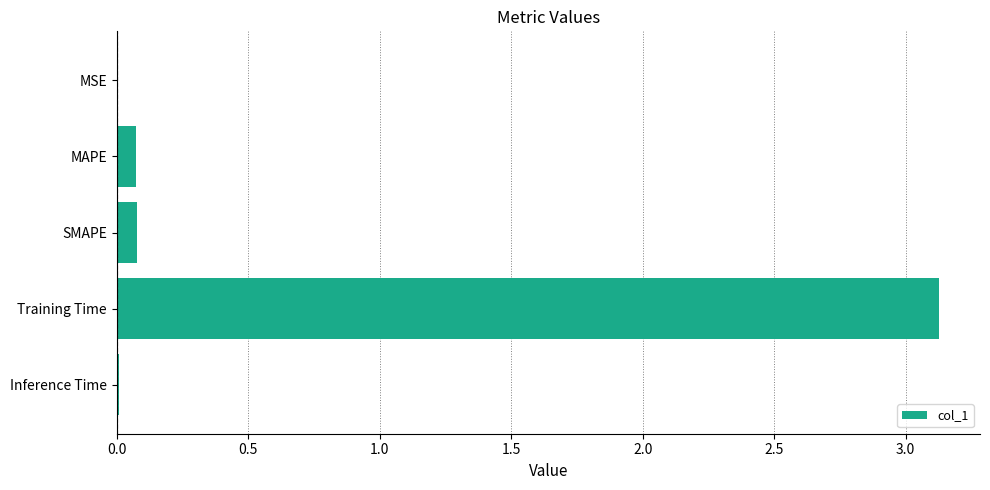

At which category does the chart reach its peak across all series?

Training Time